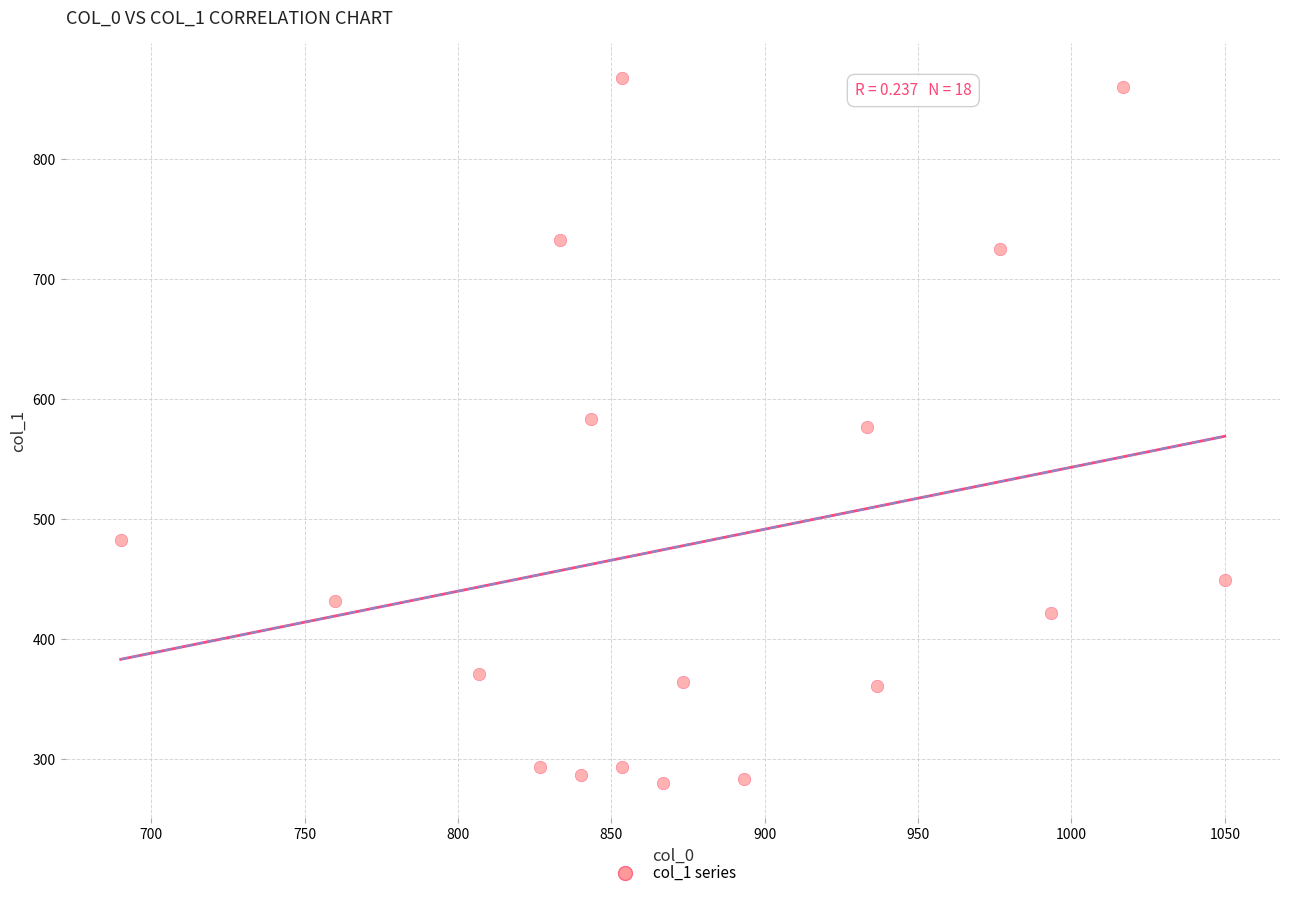

What is the range of X values (max minus min)?

360.0